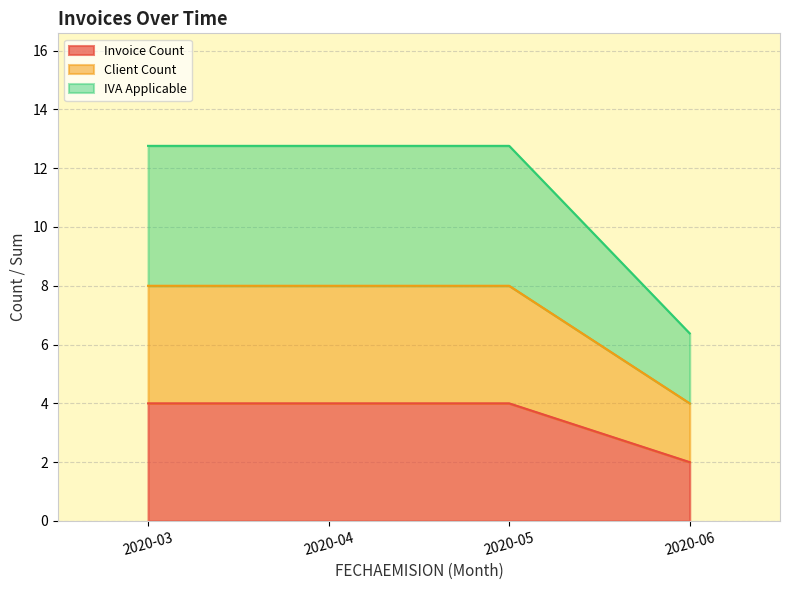

True or false: Client Count and Invoice Count intersect in this chart.

False